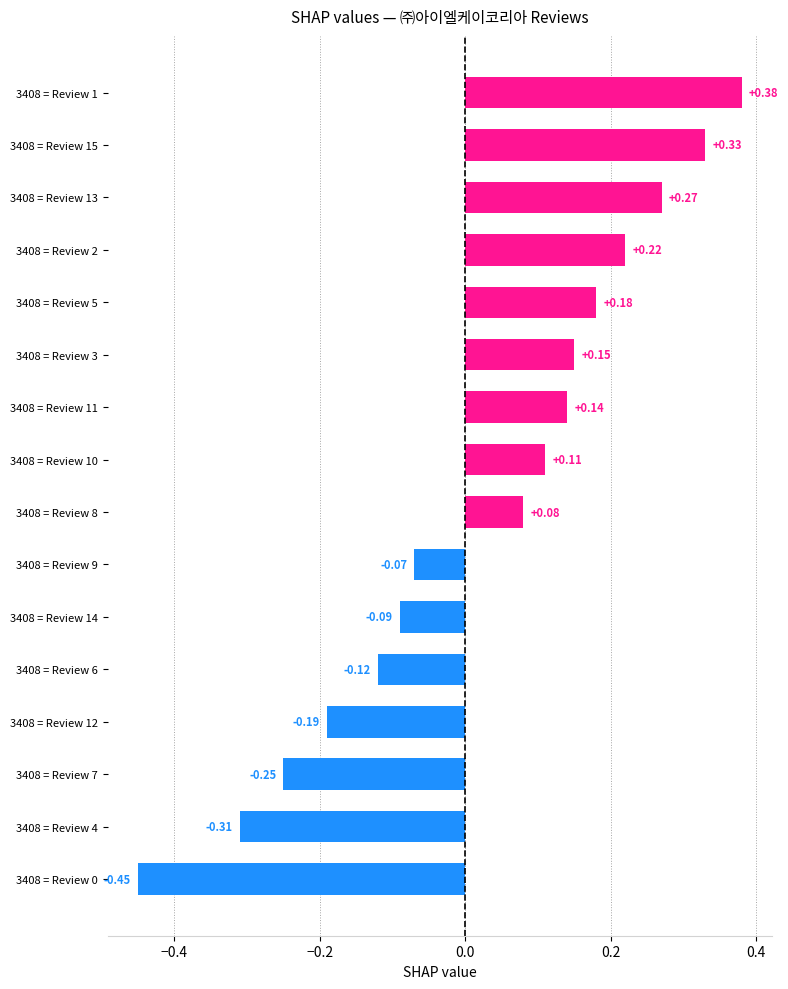

Does the chart contain any negative values?

Yes